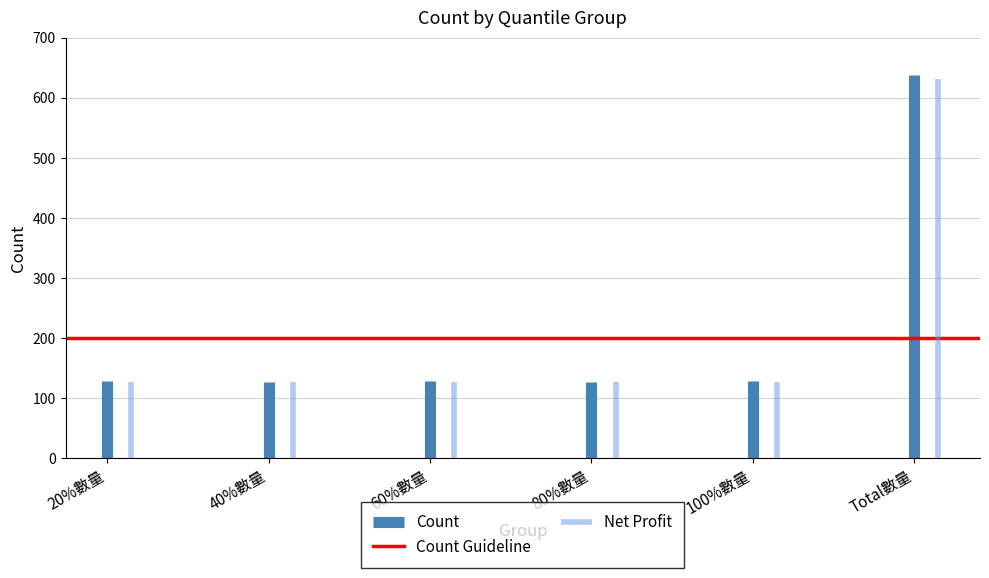

Read the Count Guideline value at 20%數量.

200.0